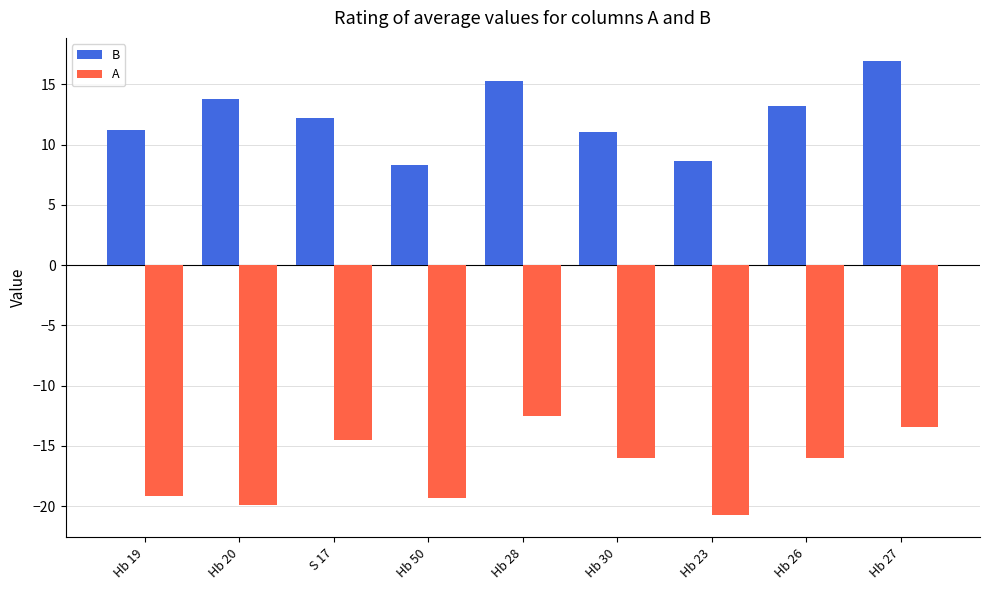

What is the total value across all series at Hb 30?

-4.9